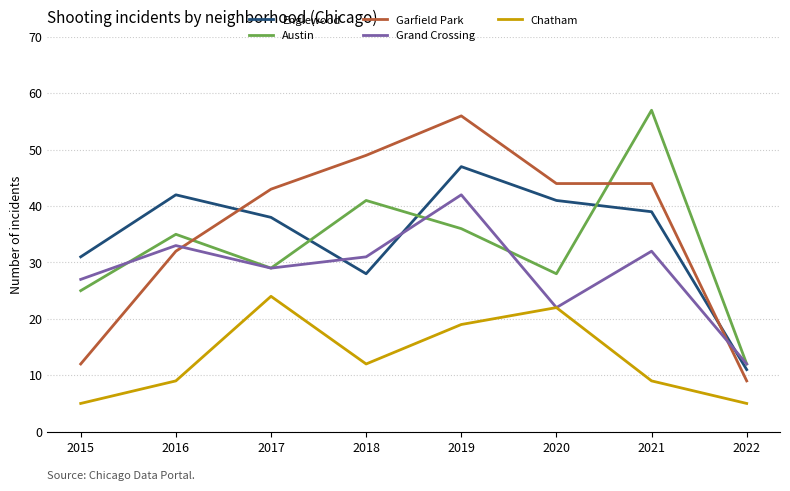

Is it true that Garfield Park equals 4 at 2022?

False